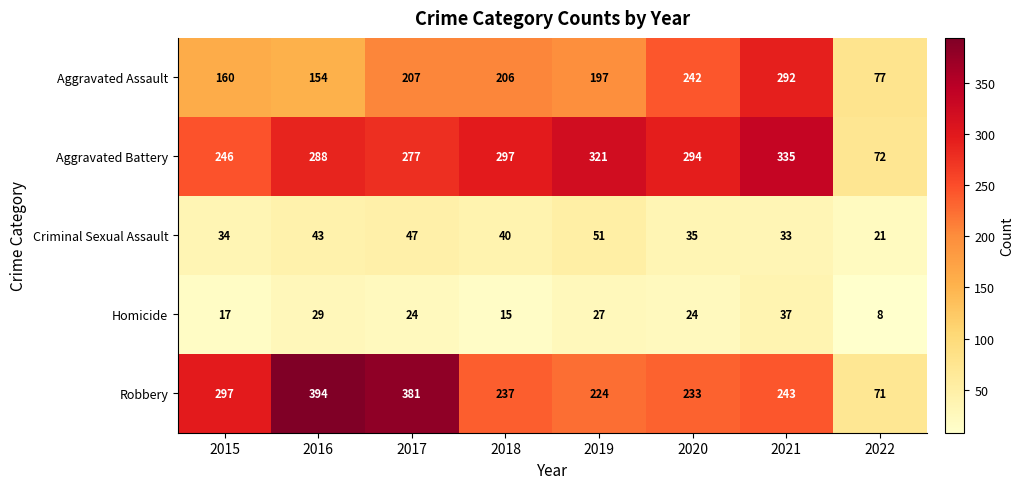

At which label does Aggravated Assault reach its peak?

2021